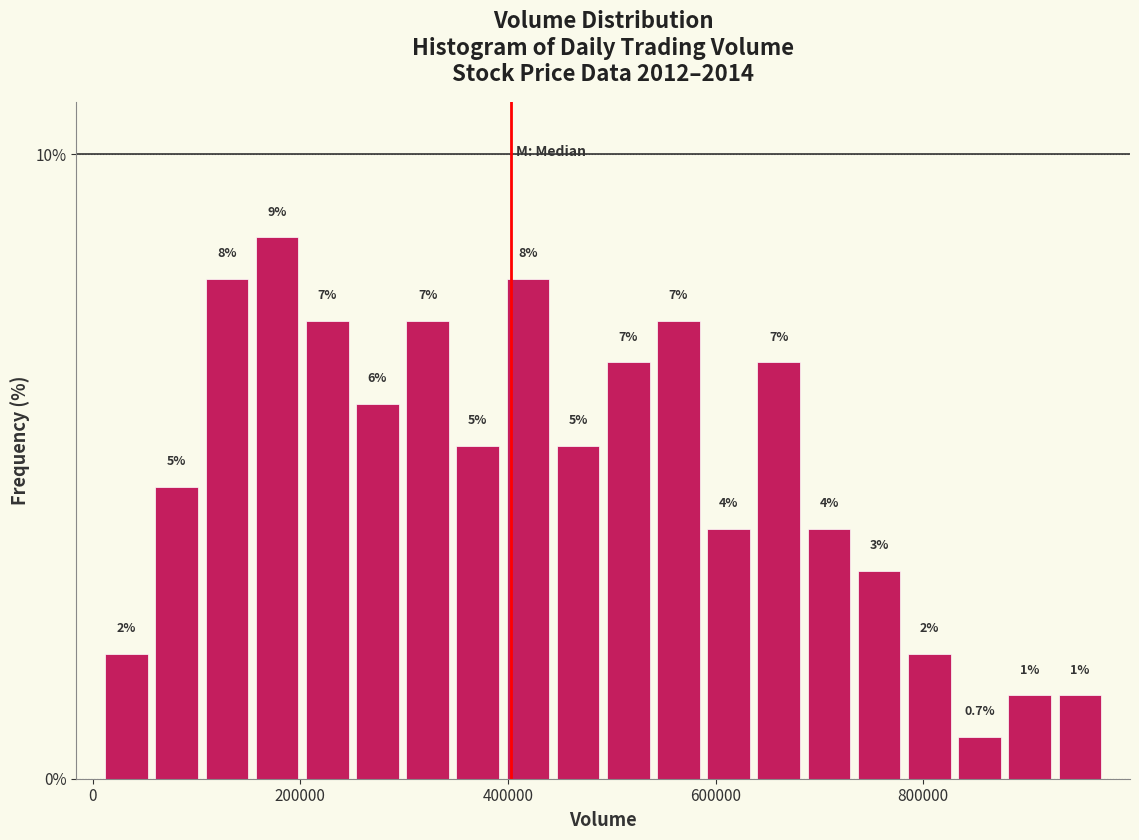

Read against the x-axis, roughly where is the centre of the tallest bar?

180000